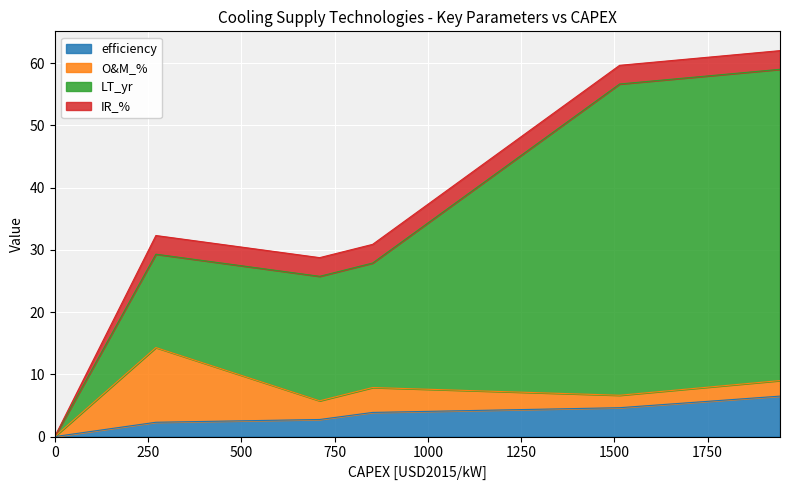

Reading left to right, list all the values displayed in this chart.

efficiency: 0.0	2.3	2.7	3.9	4.6	6.5
O&M_%: 0.0	12.0	3.0	4.0	2.0	2.5
LT_yr: 0.0	15.0	20.0	20.0	50.0	50.0
IR_%: 0.0	3.0	3.0	3.0	3.0	3.0